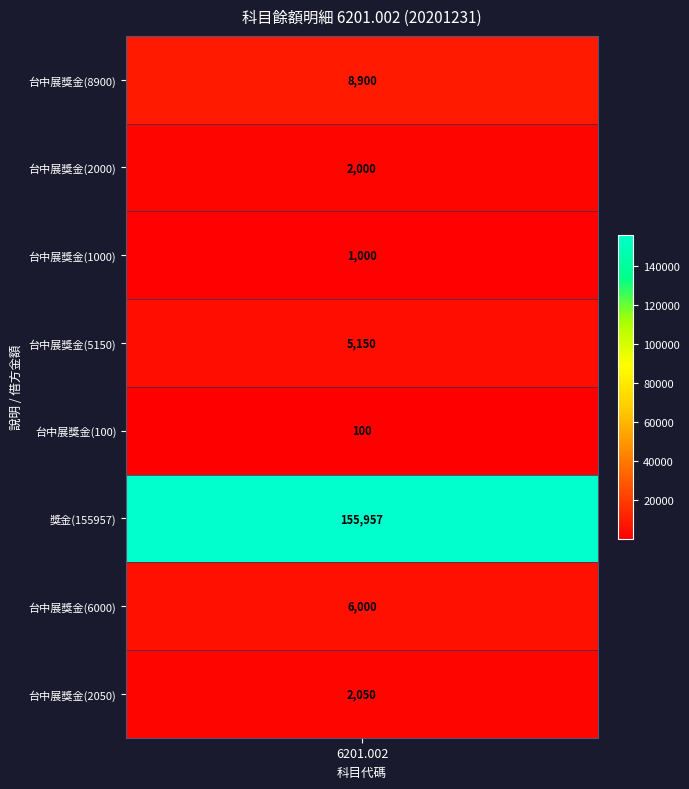

Approximately how many times larger is the value at 20201231_100 compared to 20201231_1000?

0.1